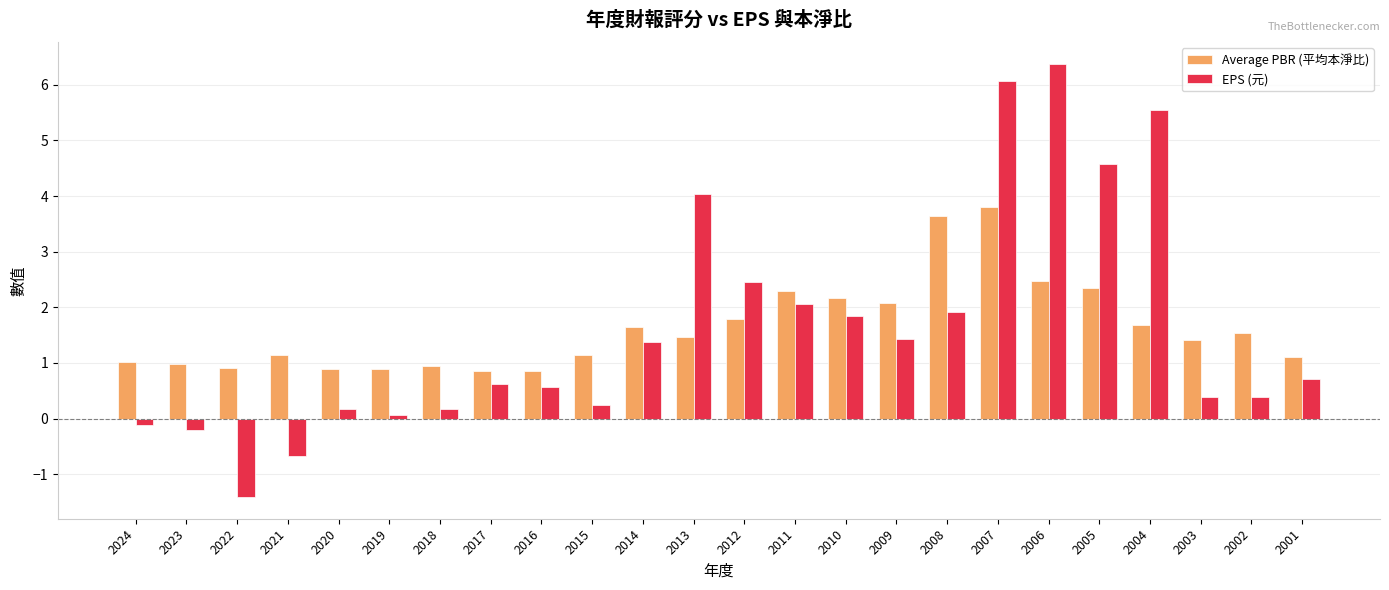

Does the chart contain stacked bars?

No